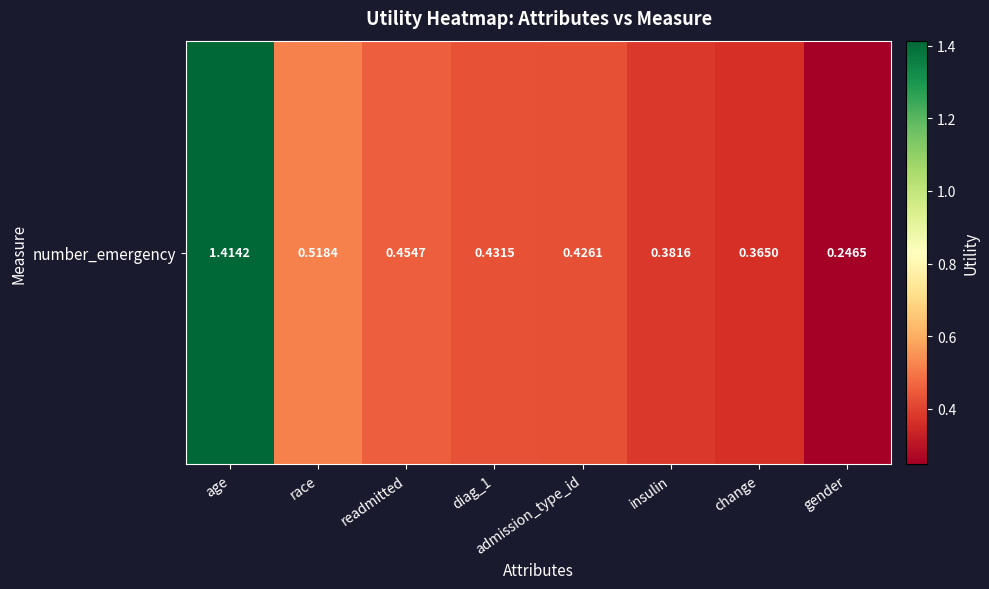

Reading left to right, list all the values displayed in this chart.

1.4	0.5	0.5	0.4	0.4	0.4	0.4	0.2